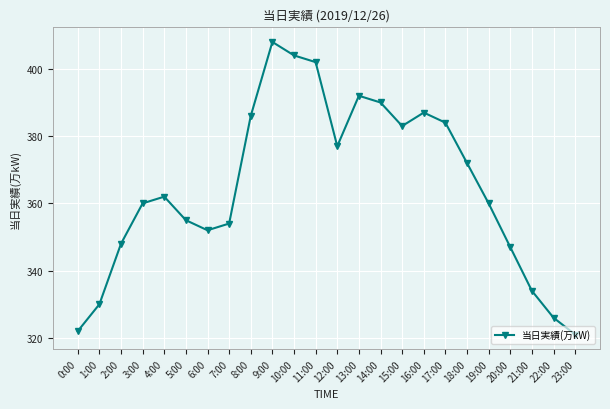

Between 15:00 and 11:00, which is larger?

11:00